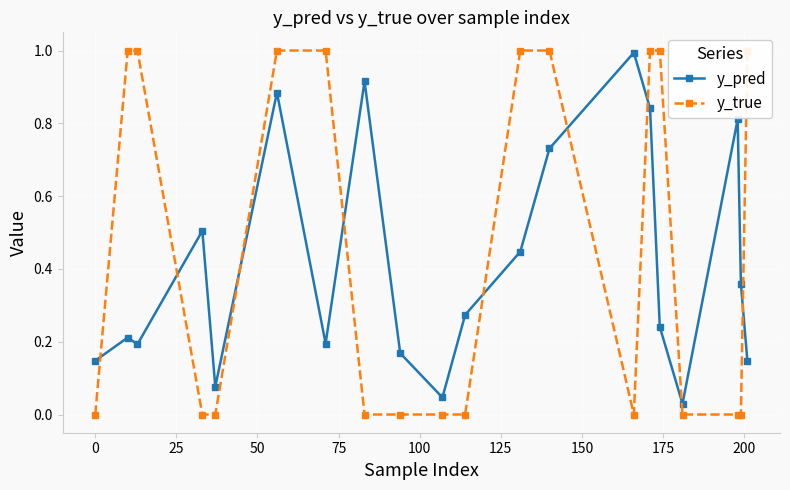

True or false: y_true and y_pred intersect in this chart.

True